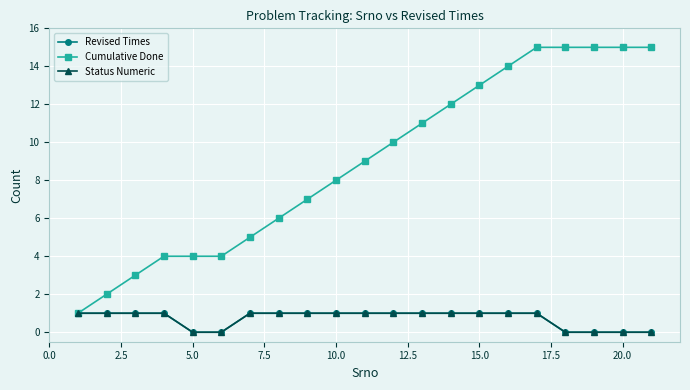

True or false: Revised Times has more than 0 interior local peaks.

False